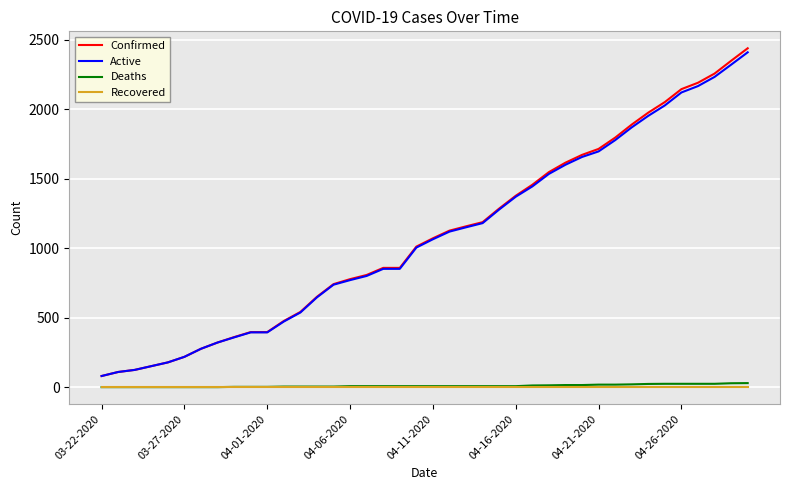

True or false: Recovered and Confirmed cross at least once.

False